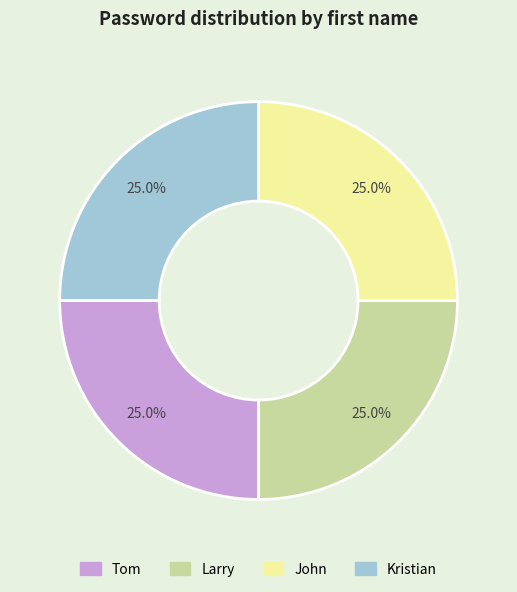

What percentage is the John slice, to the nearest percent?

25%